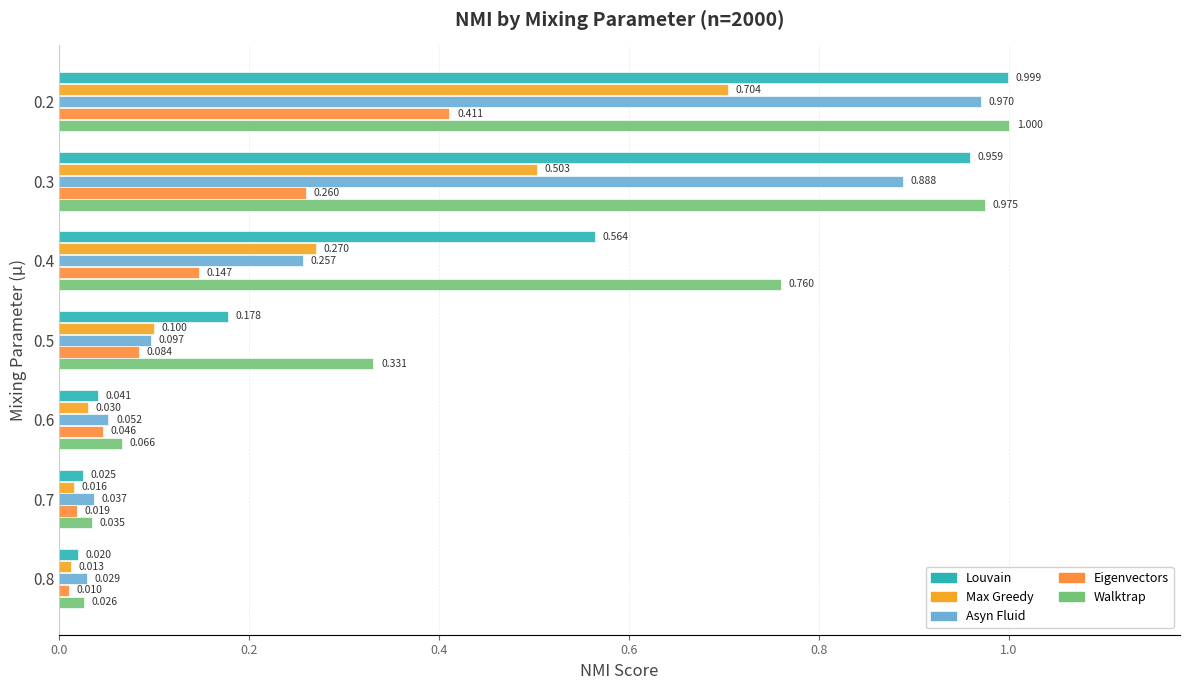

List the series in order of their peak value, lowest first.

Eigenvectors, Max Greedy, Asyn Fluid, Louvain, Walktrap